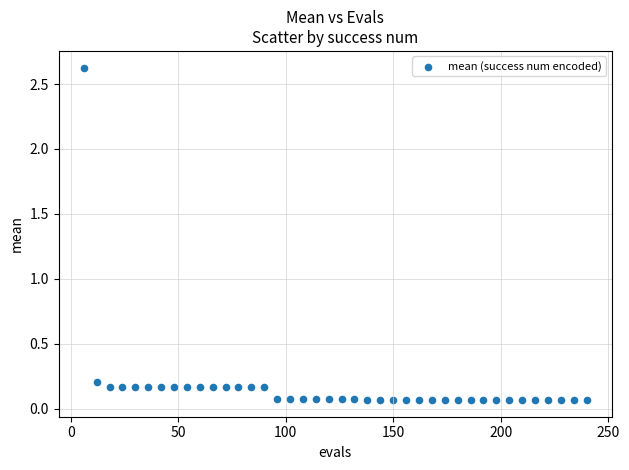

What is the range of X values (max minus min)?

234.0